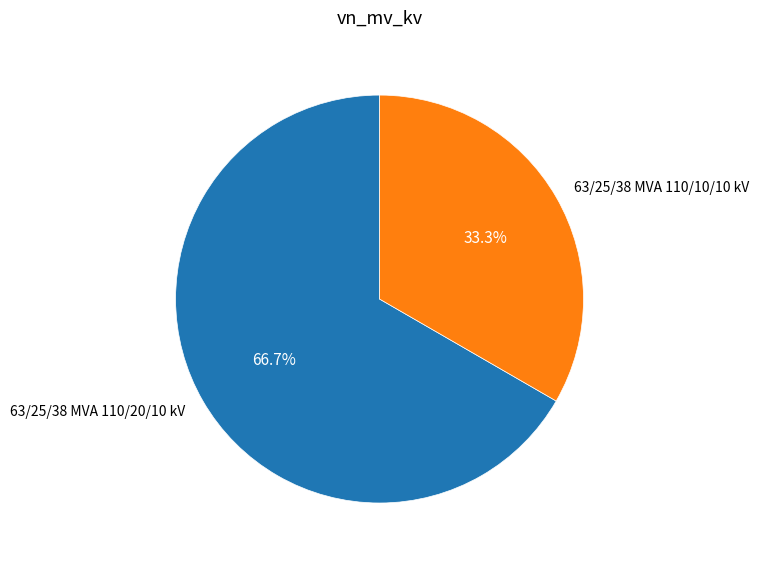

Which slice represents more than half of the pie?

63/25/38 MVA 110/20/10 kV